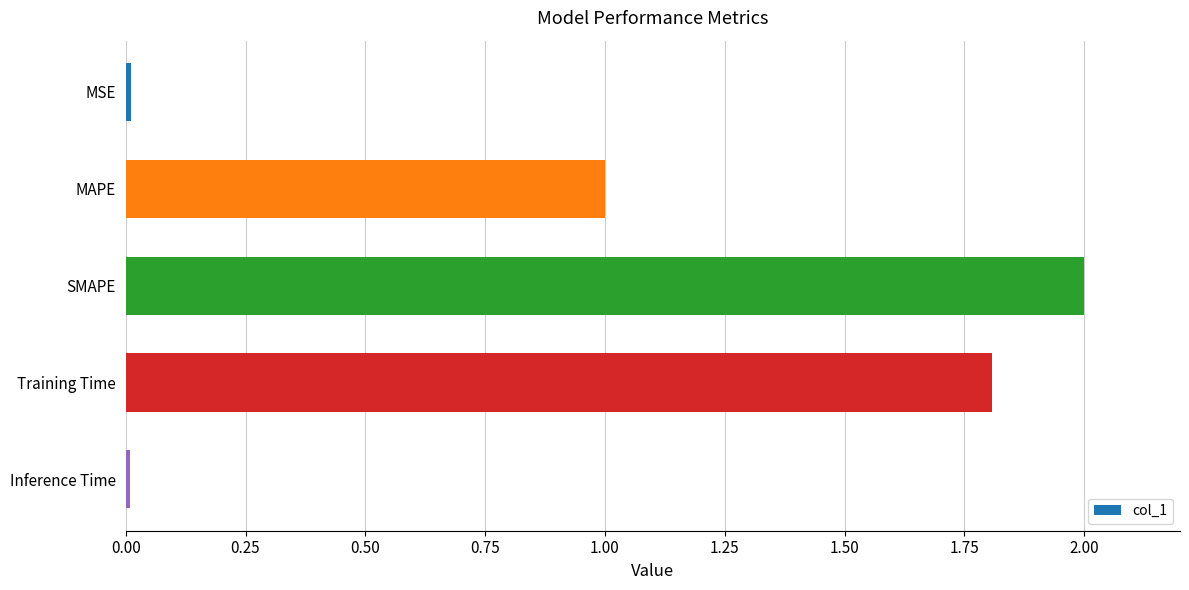

Where is the data nearest to the value 1?

MAPE